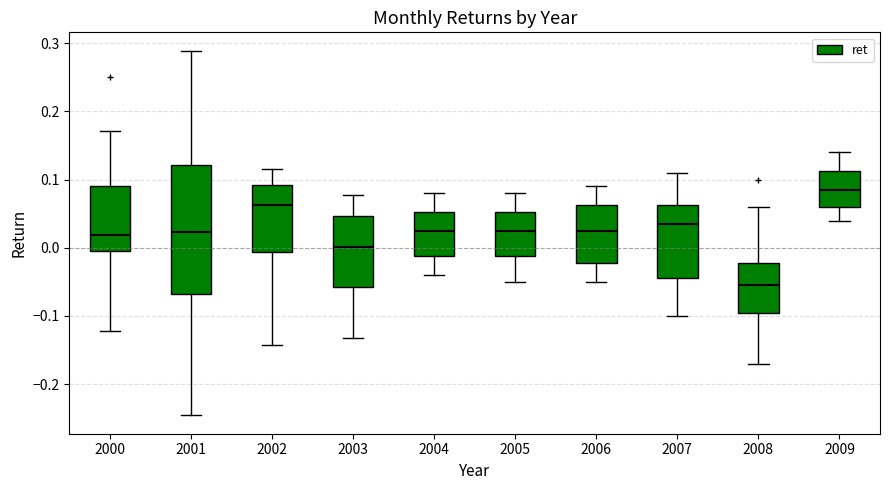

Which box is the tallest, from its lower edge to its upper edge?

2001